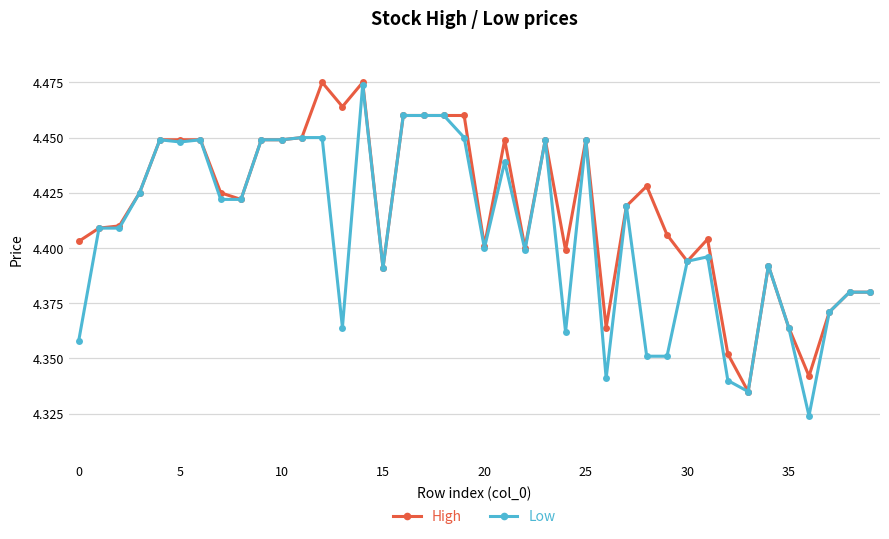

Which series has the largest total across all categories?

High